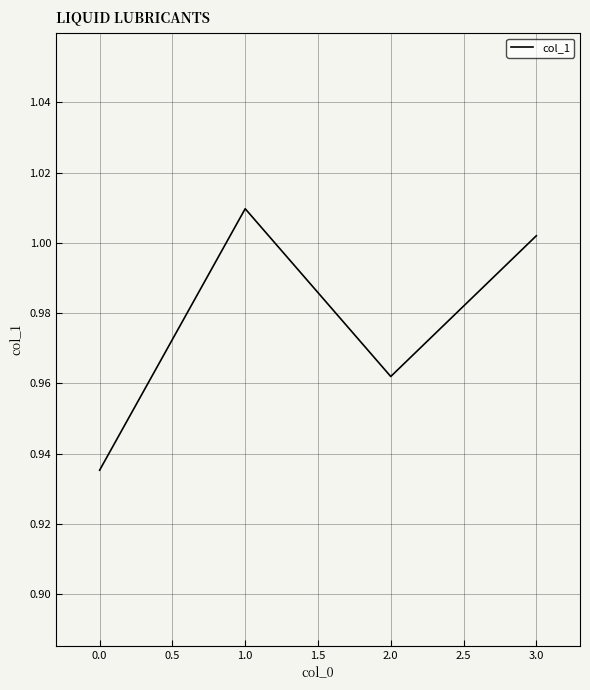

What position from the right is 3.0?

1